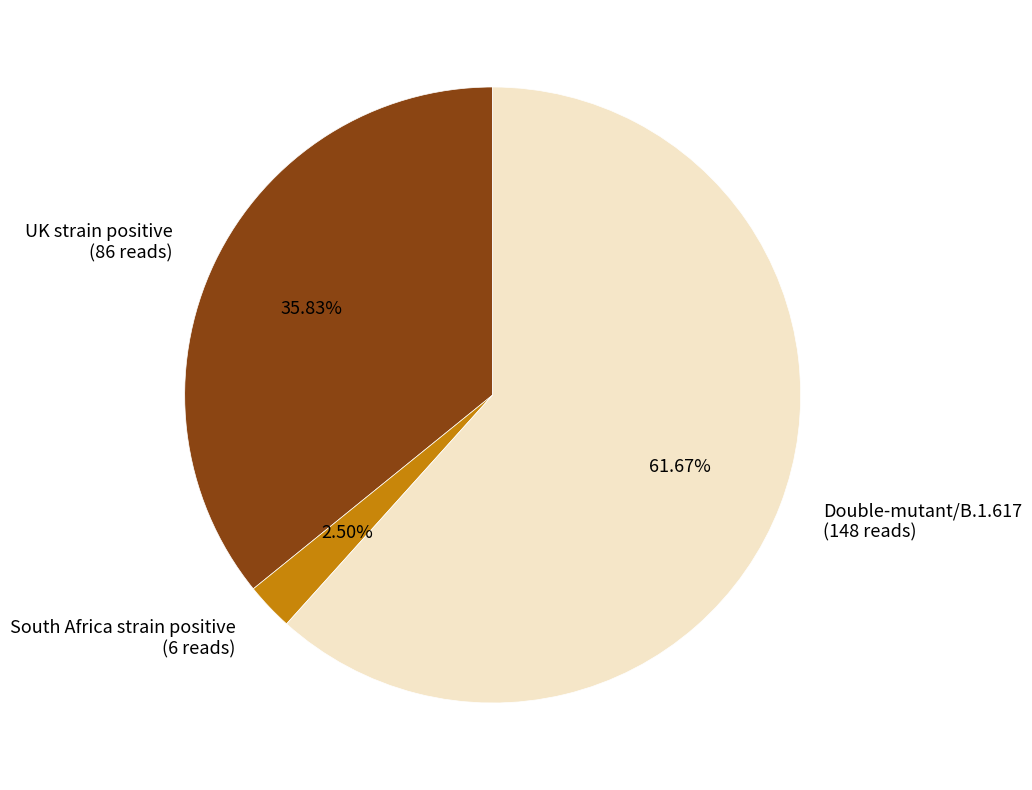

The Double-mutant/B.1.617 slice represents 52% of the pie. True or false?

False